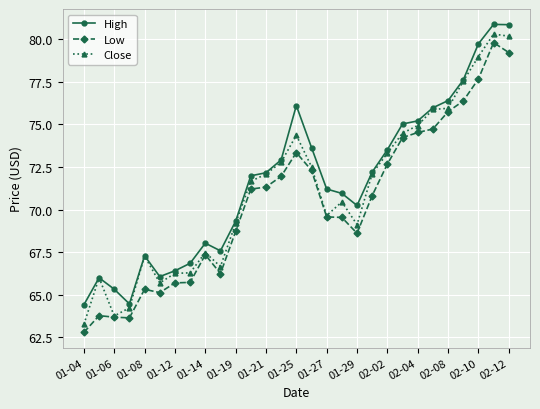

What is the minimum value for Close?

63.3